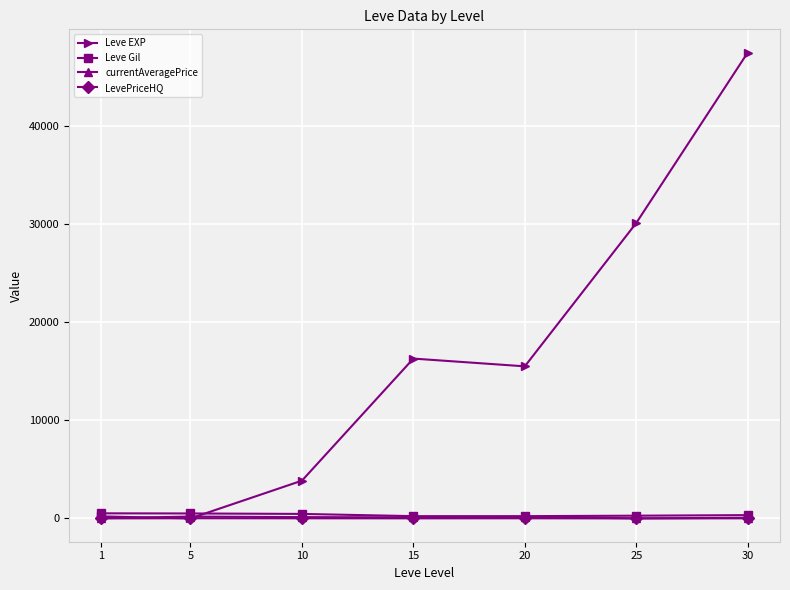

At how many categories does at least one series exceed 42455?

1